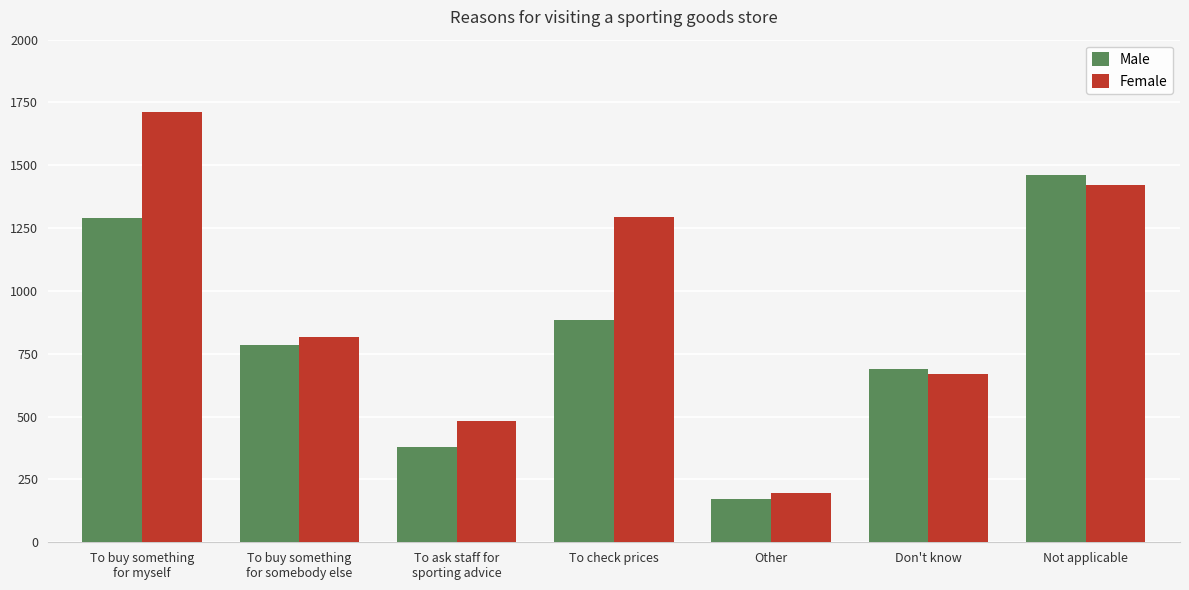

What is the label of the 1st bar from the right?

Not applicable